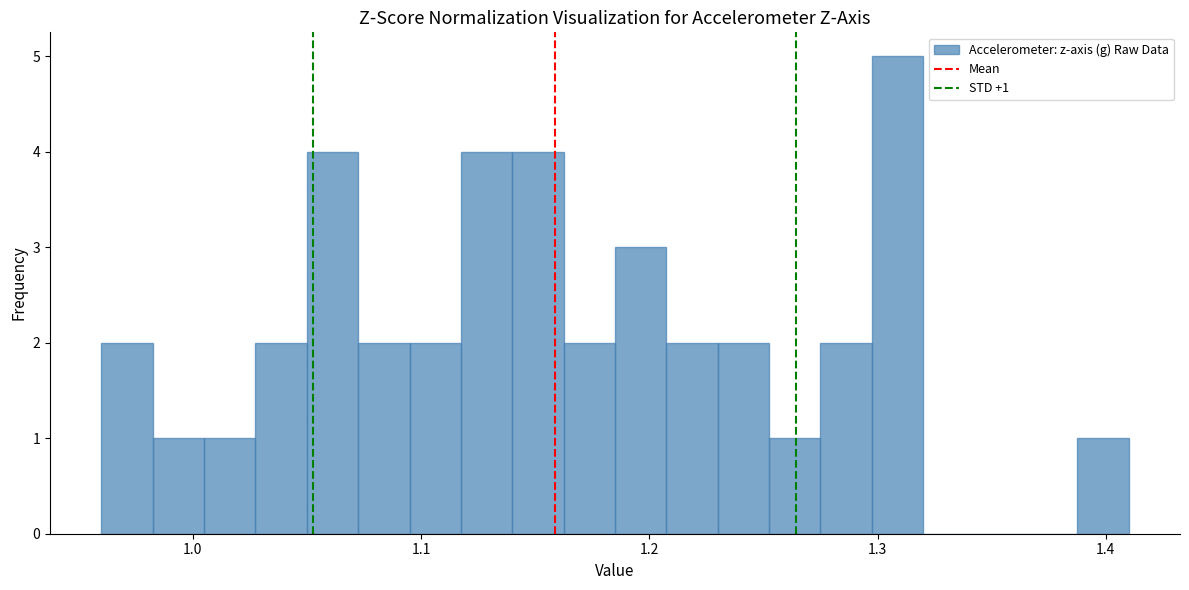

Around what value on the x-axis is the tallest bar? Give the approximate position of its centre, as read against the axis.

1.31